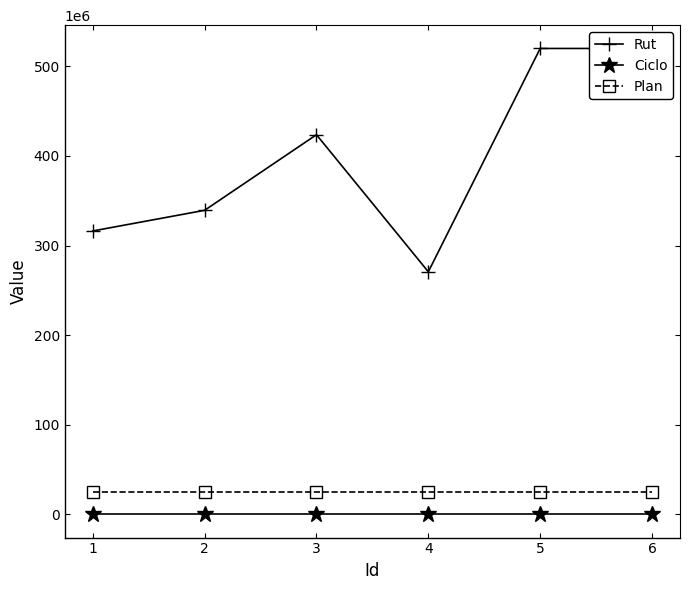

What is the lowest value of the Rut series?

270717314